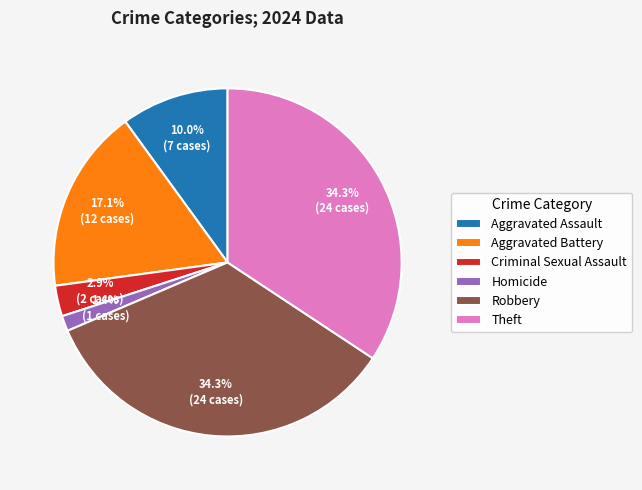

True or false: Robbery accounts for 24% of the total.

False